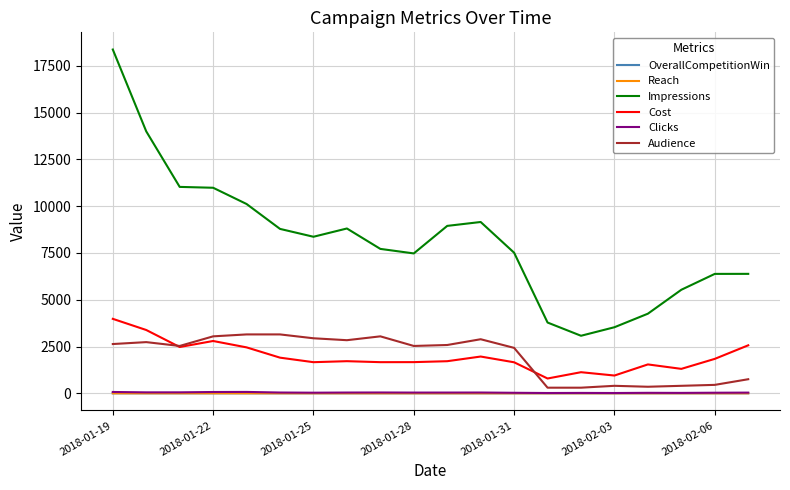

How many Reach values are between 0 and 1?

20